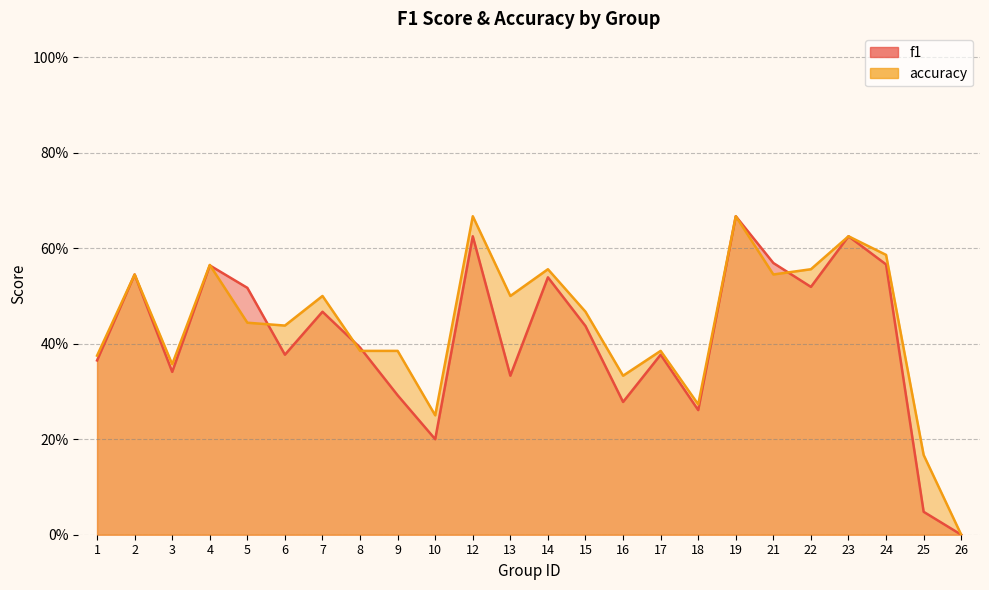

How many lines are shown in the chart?

2